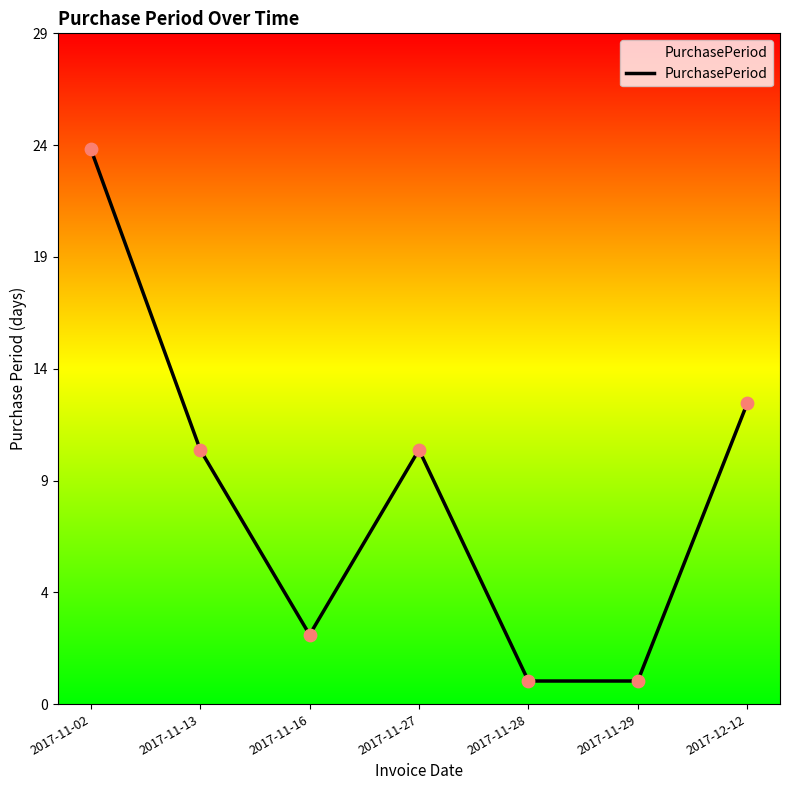

What is the change in value from 2017-11-27 to 2017-11-28?

-10